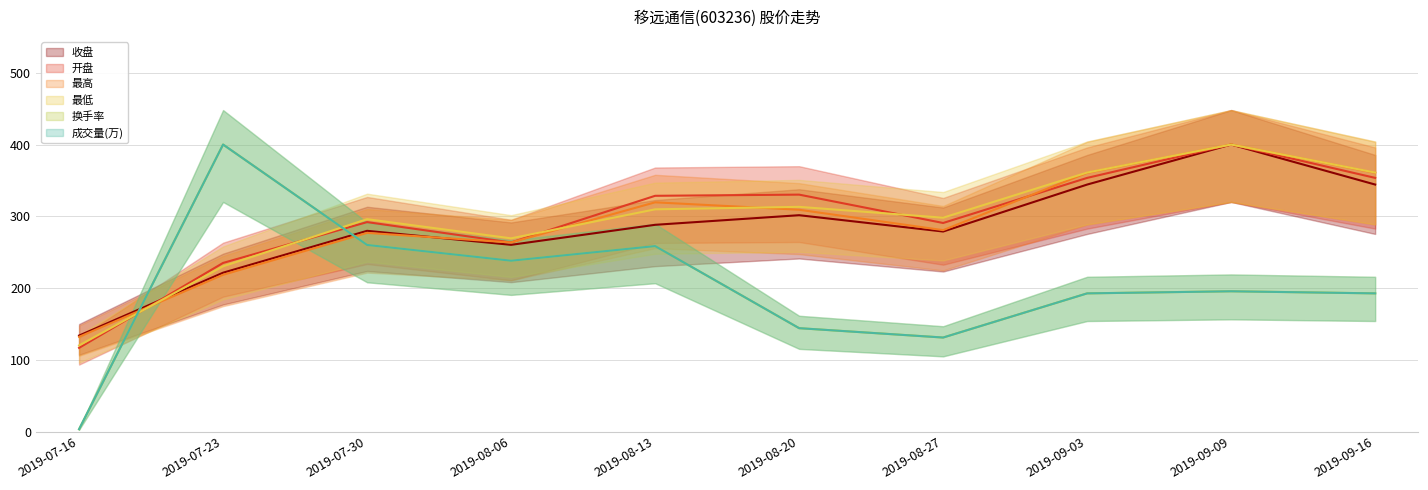

Where is 最低 nearest to the value 259?

2019-08-06